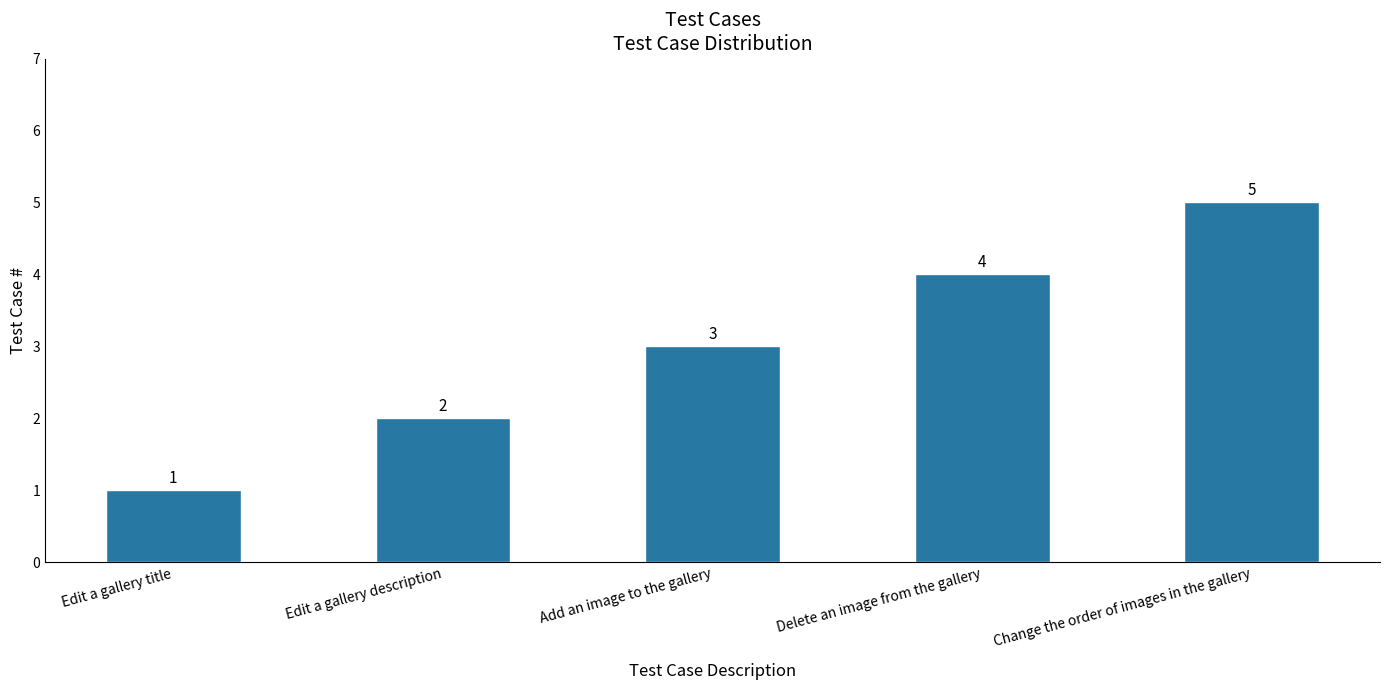

What is the label of the 5th bar from the left?

Change the order of images in the gallery